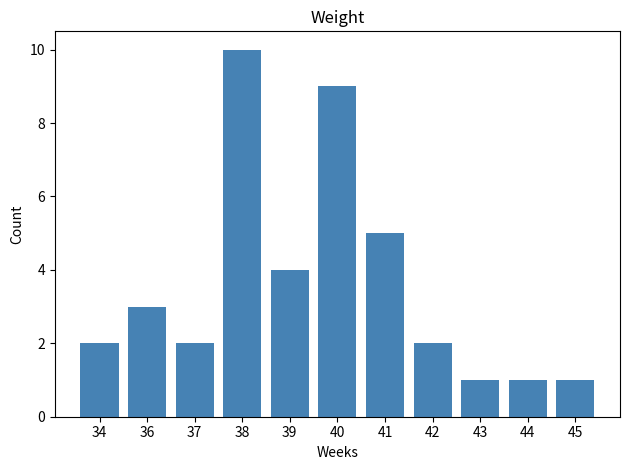

Between 43 and 42, which is larger?

42